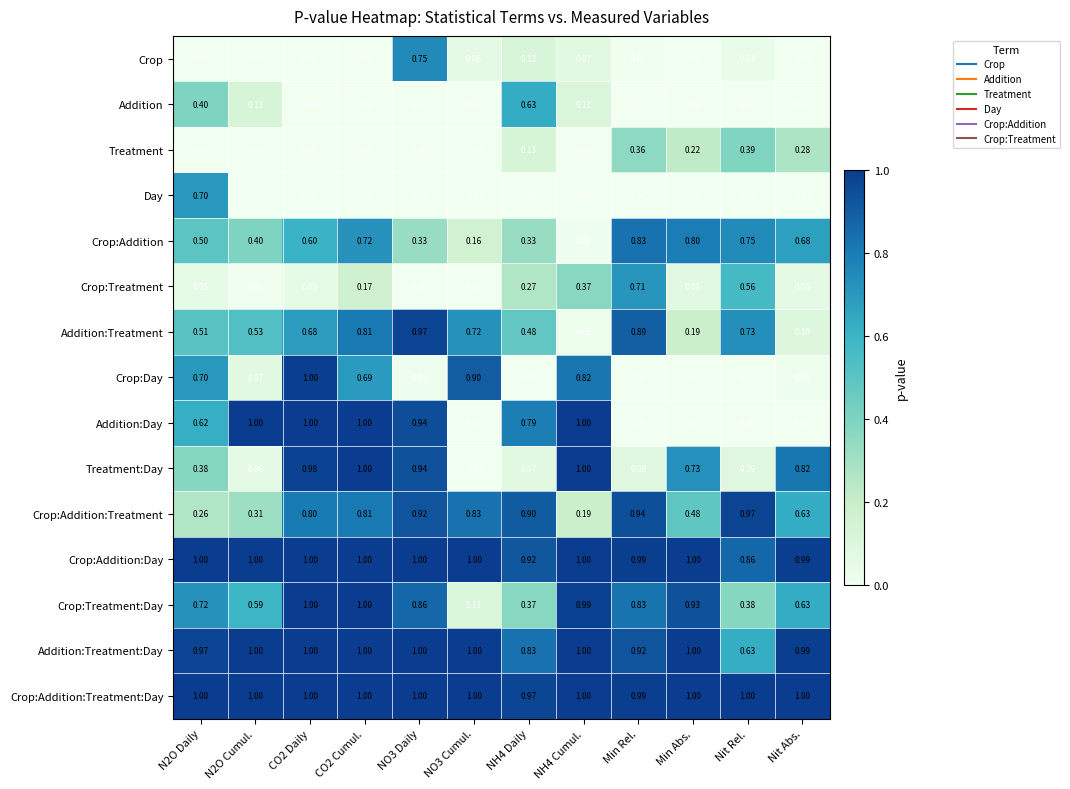

At which category is the sum across all series the highest?

CO2 Cumul.